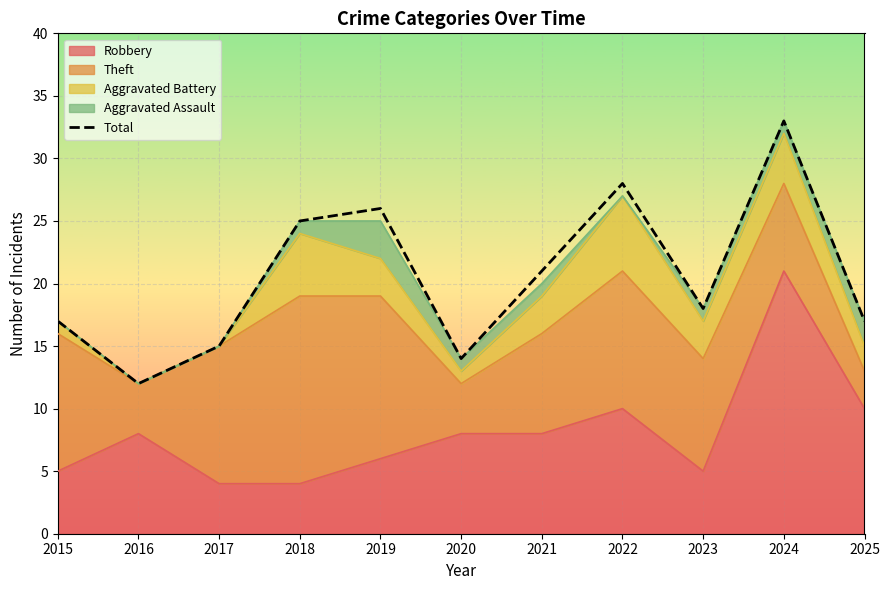

List the labels in order of value, smallest first.

2016, 2020, 2017, 2015, 2025, 2023, 2021, 2018, 2019, 2022, 2024